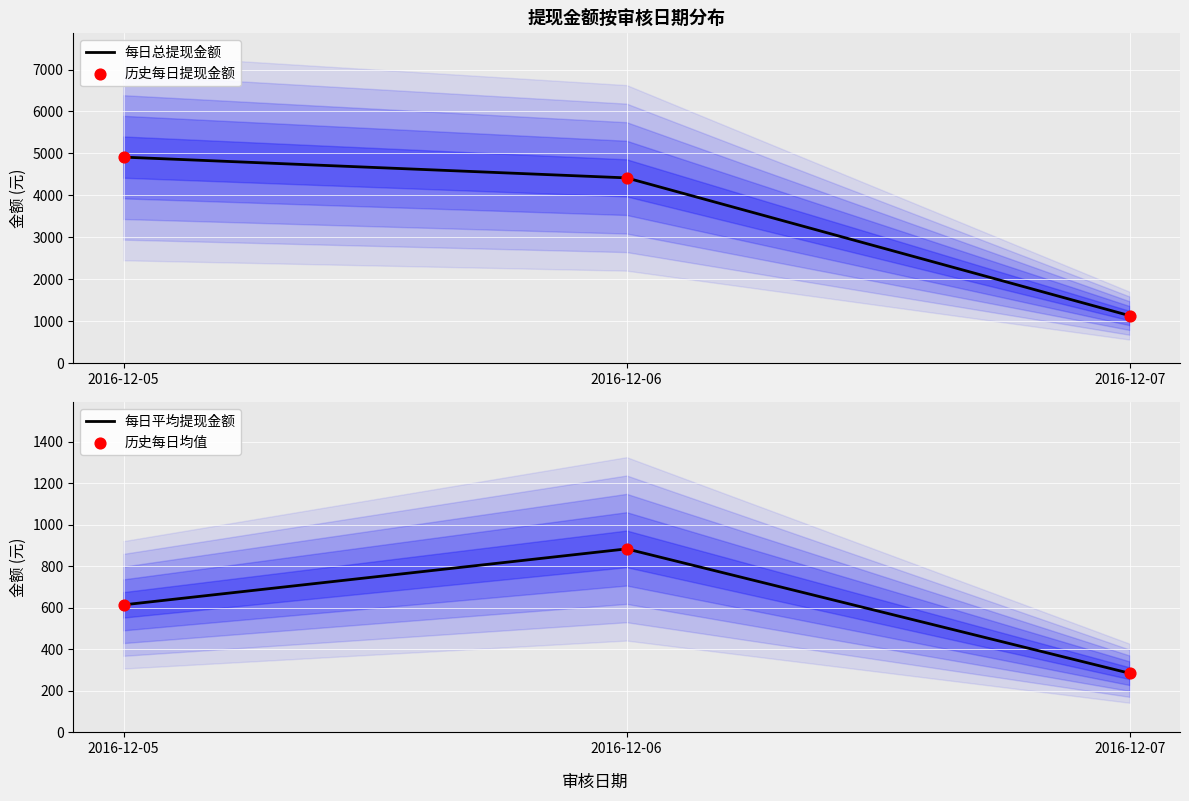

What are all the series names shown in the legend?

每日总提现金额, 历史每日提现金额, 每日平均提现金额, 历史每日均值